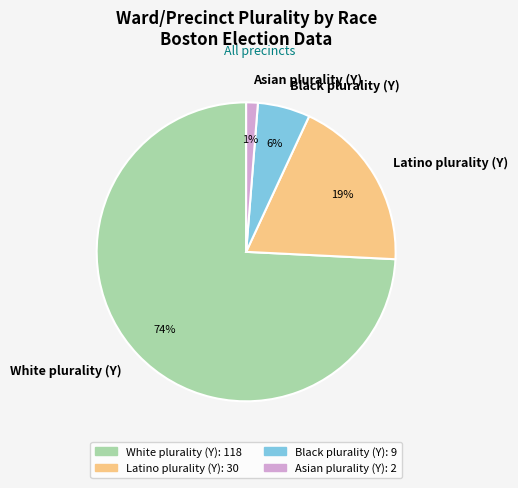

How many segments does this pie chart have?

4